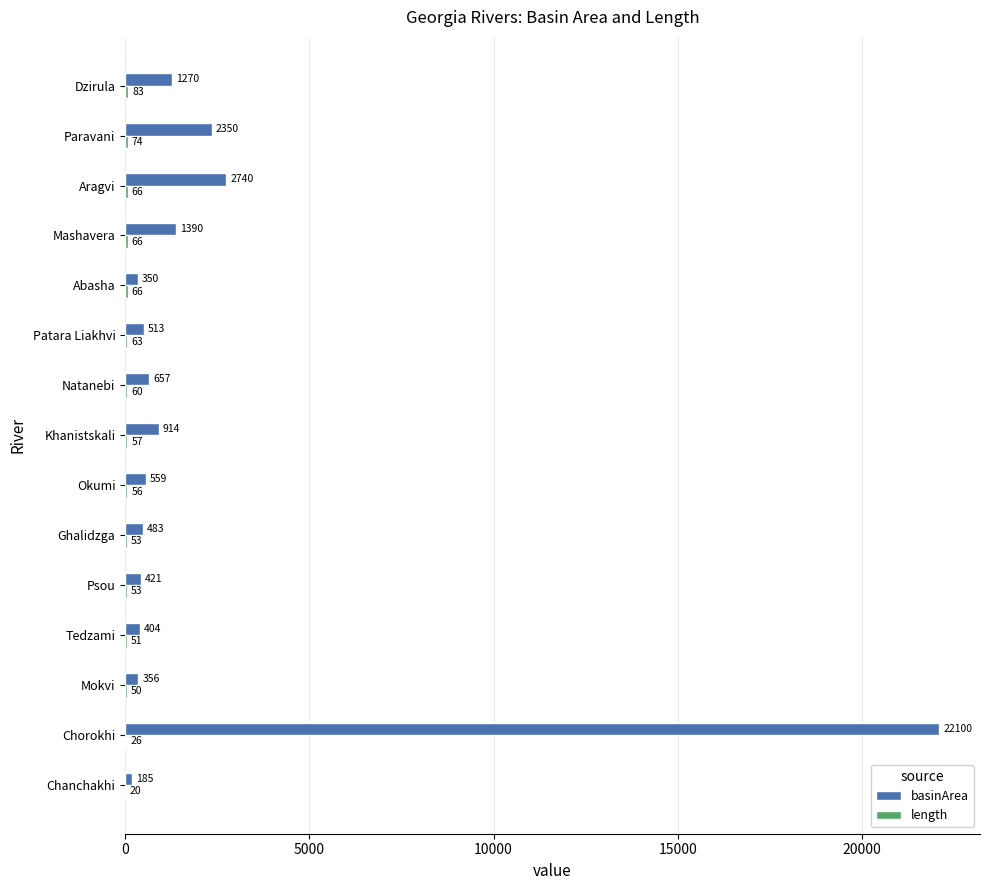

What is the approximate value of basinArea at Okumi?

559